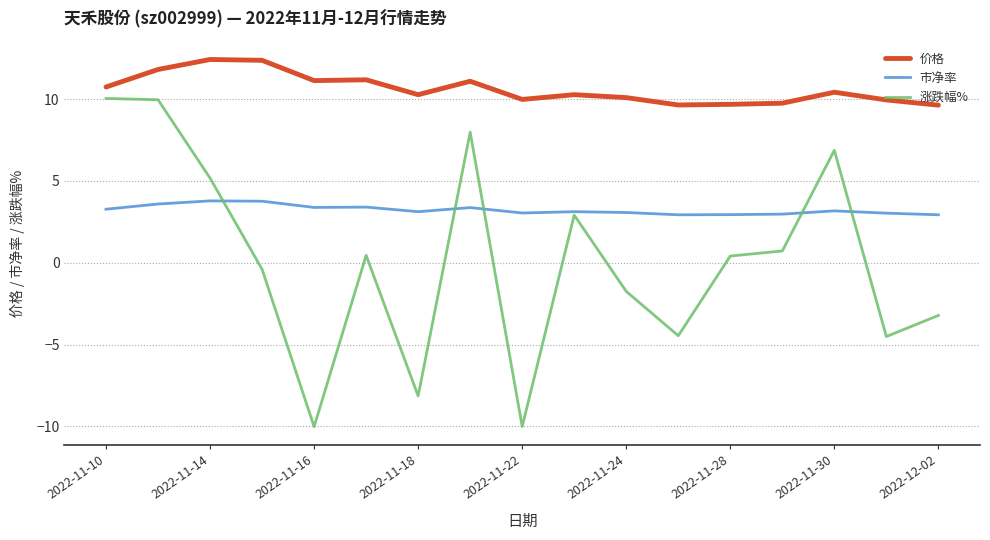

True or false: 价格 has more than 0 points higher than both neighbors.

True